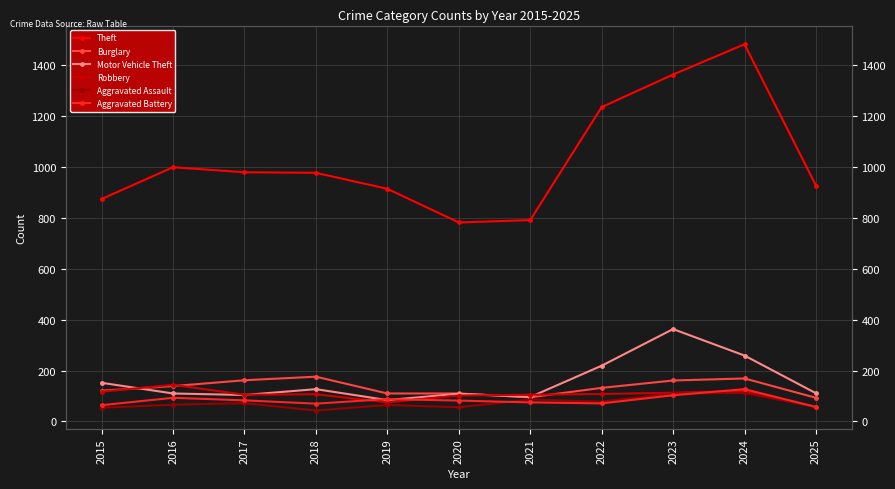

What is the sum of all Robbery values?

1153